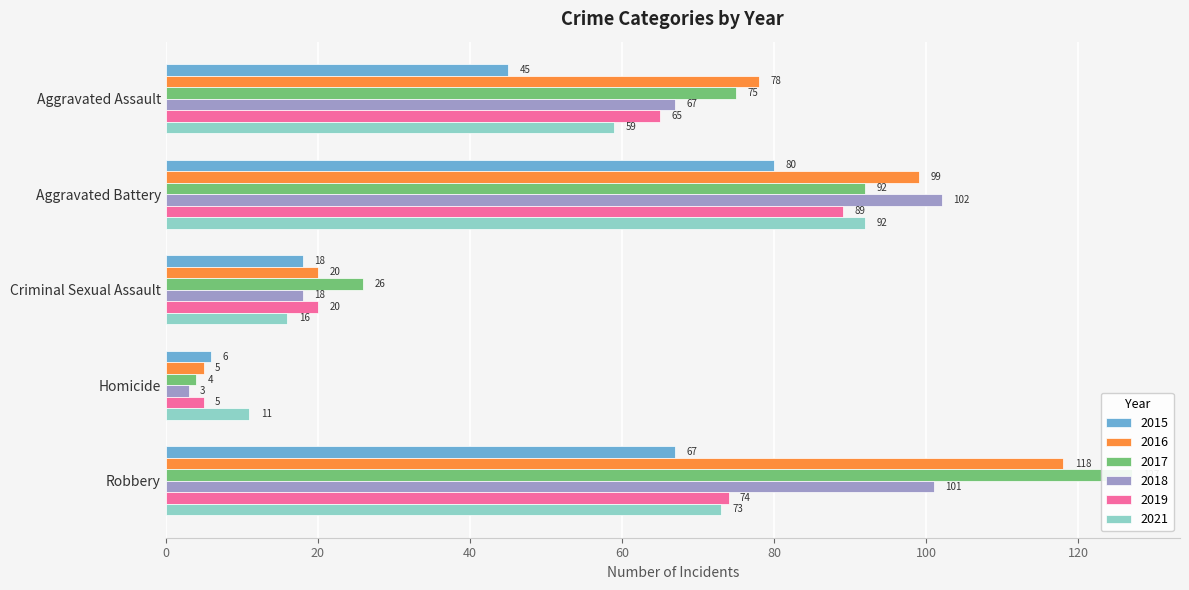

Reading left to right, list all the values displayed in this chart.

2015: 45	80	18	6	67
2016: 78	99	20	5	118
2017: 75	92	26	4	127
2018: 67	102	18	3	101
2019: 65	89	20	5	74
2021: 59	92	16	11	73